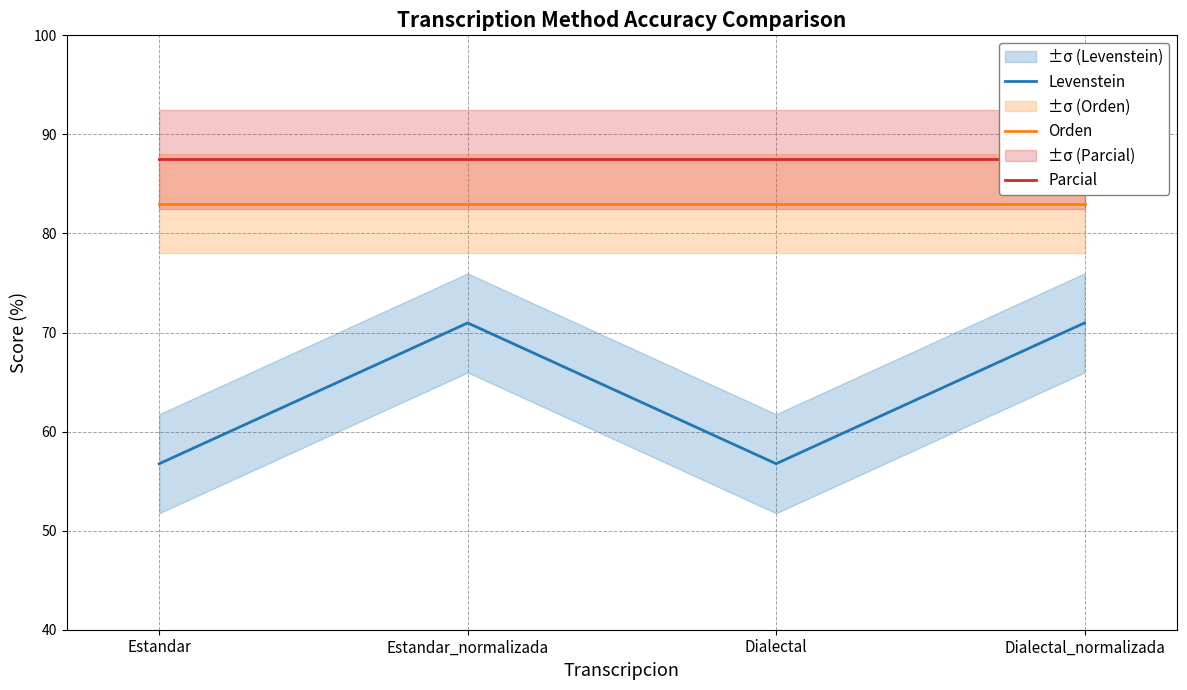

What is the label of the 1st point from the left?

Estandar